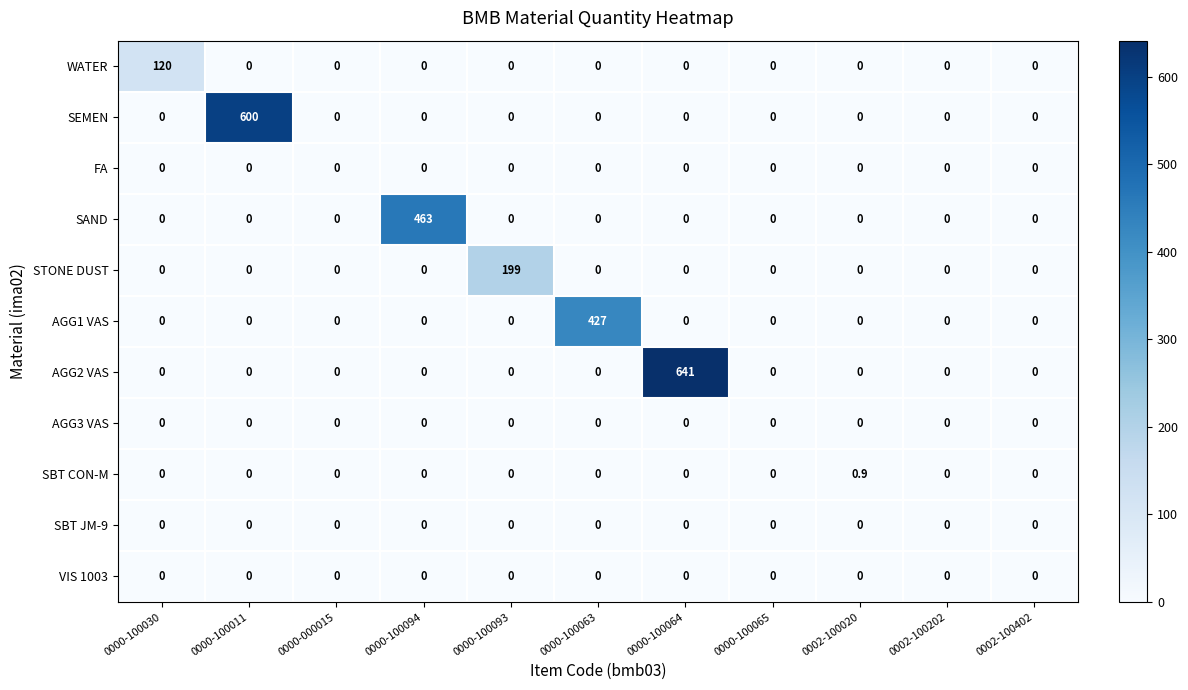

What is the greatest value displayed?

641.0